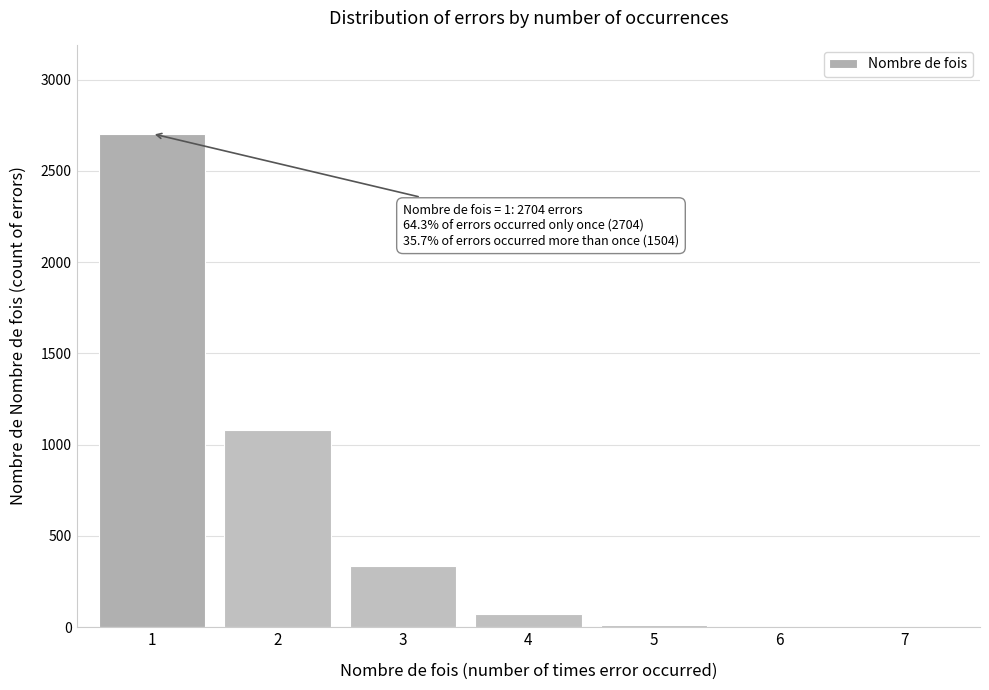

Reading left to right, list all the values displayed in this chart.

1=2704	2=1079	3=334	4=75	5=14	6=1	7=1